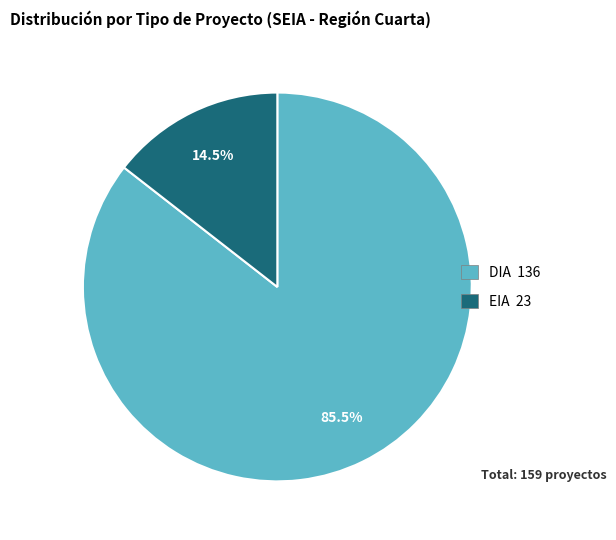

Do EIA and DIA together represent more than half of the pie?

Yes